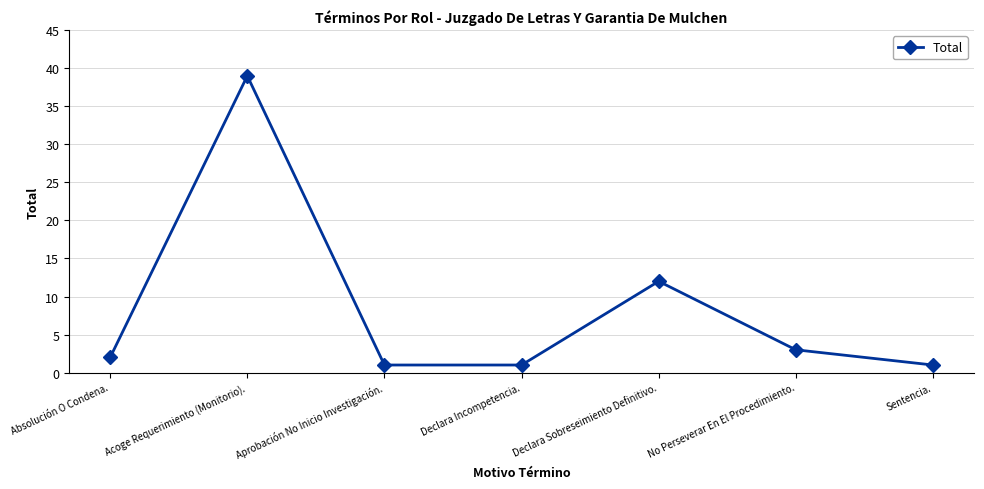

What is the ratio of the value at Acoge Requerimiento (Monitorio). to the value at Declara Incompetencia.?

39.0